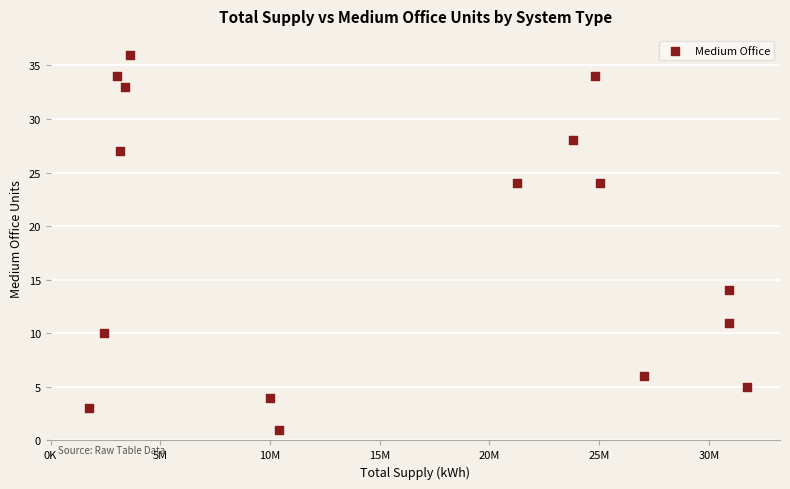

What Y value in the scatter plot is closest to 18?

14